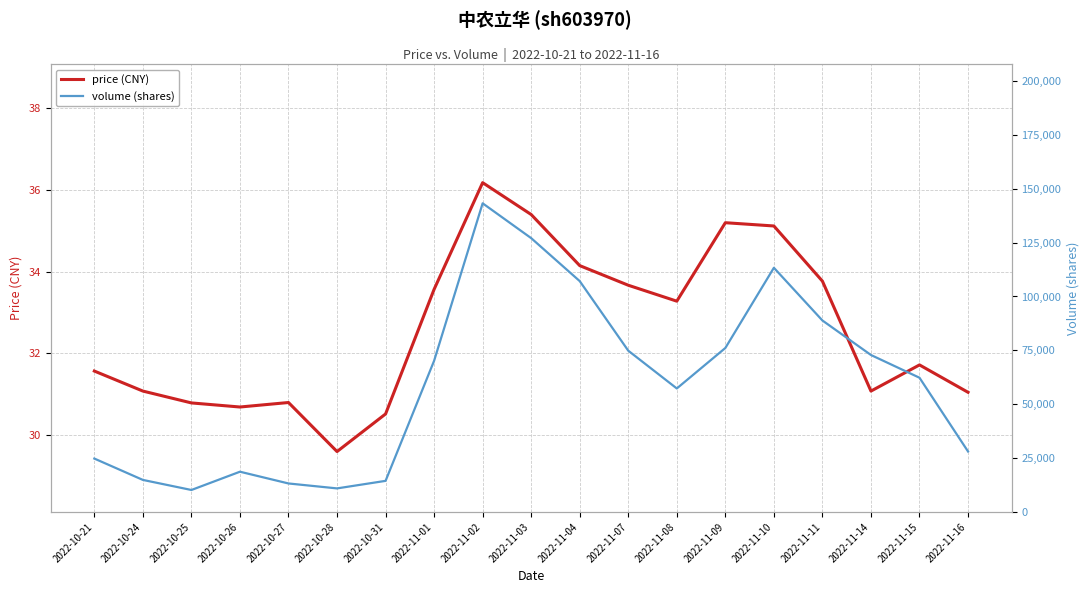

Which category has the highest value in the price series?

2022-11-02